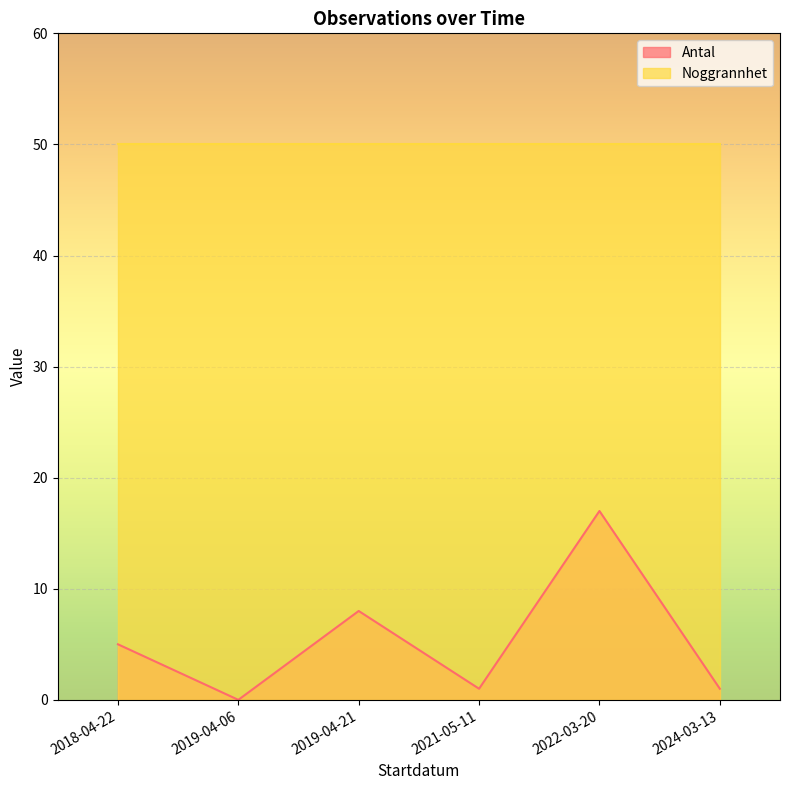

What is the sum of the values at 2021-05-11 and 2019-04-21?

9